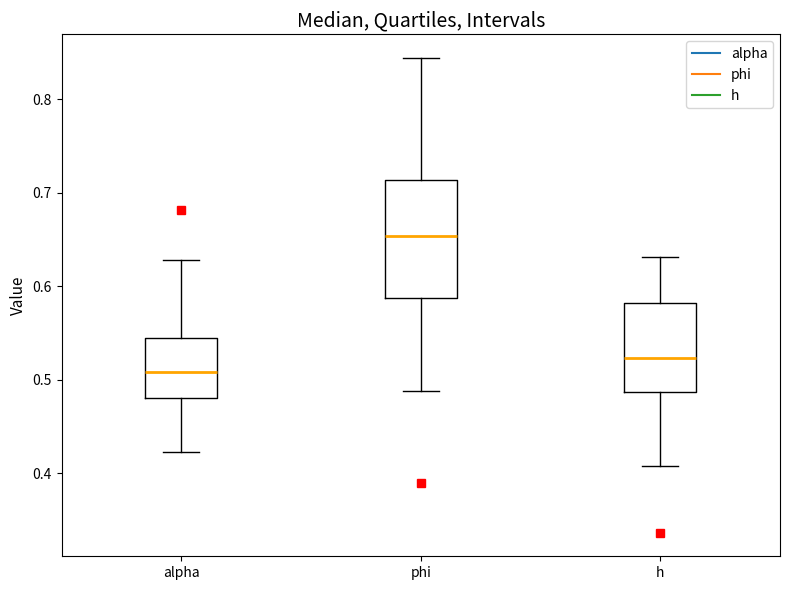

Comparing the boxes themselves (not the whiskers), which one is the tallest?

phi